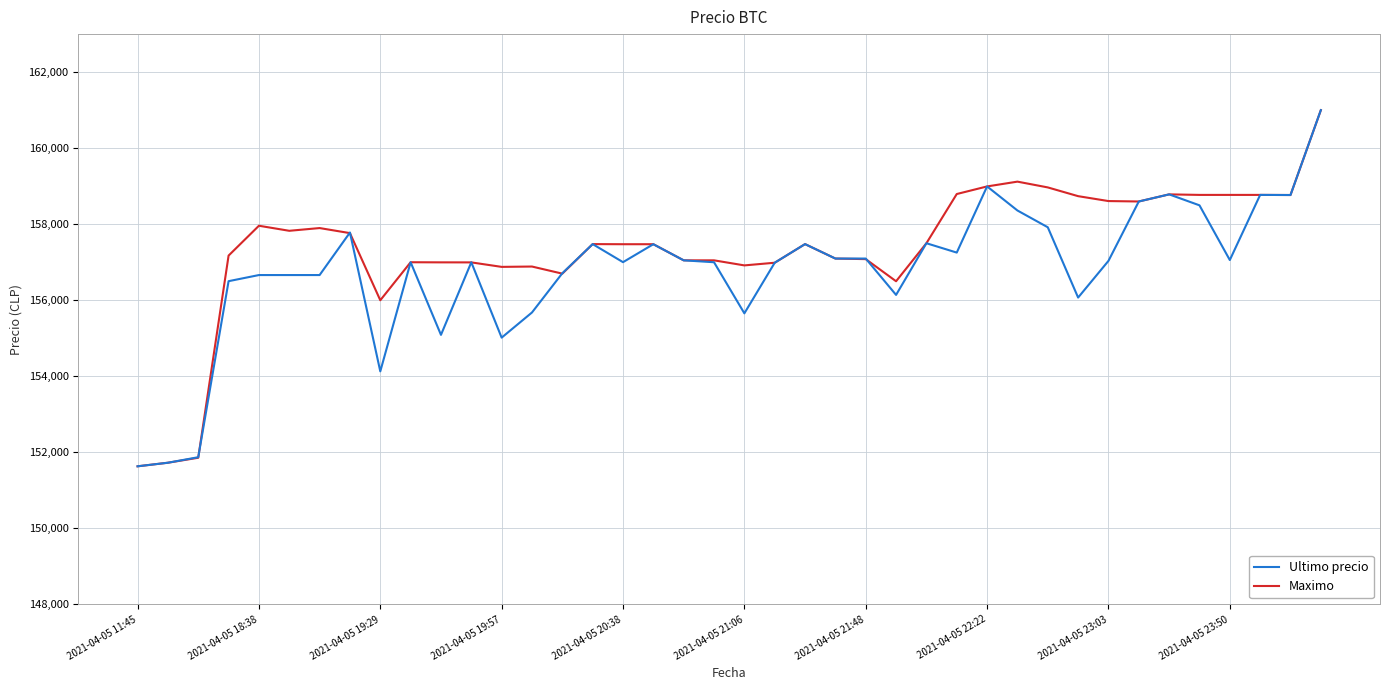

What are all the series names shown in the legend?

Ultimo precio, Maximo